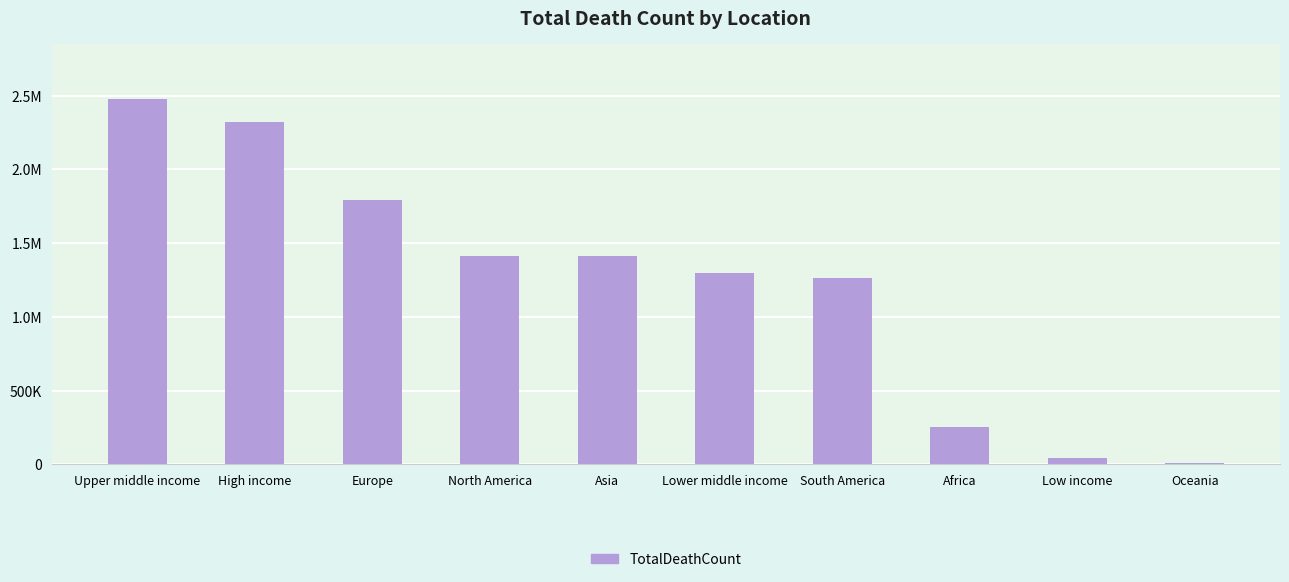

What value does the data have at Europe?

1790070